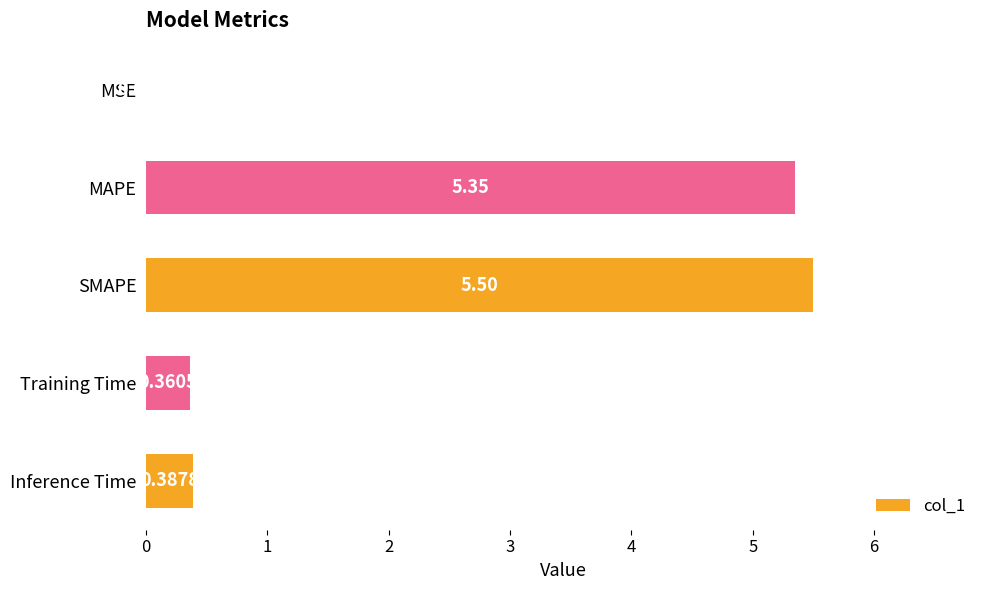

At which label is the value closest to 2?

Inference Time